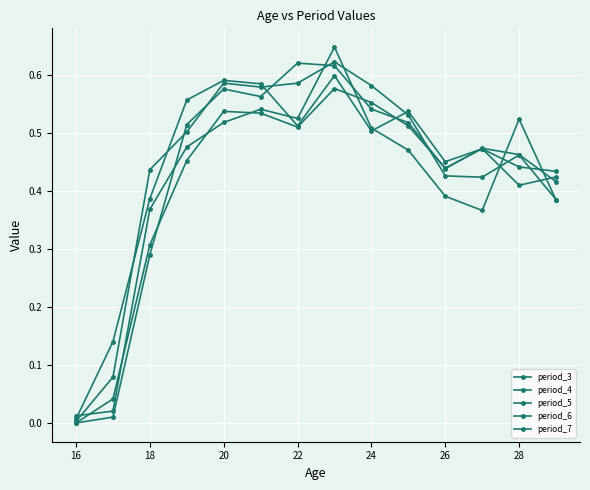

Does the chart have visible grid lines?

Yes